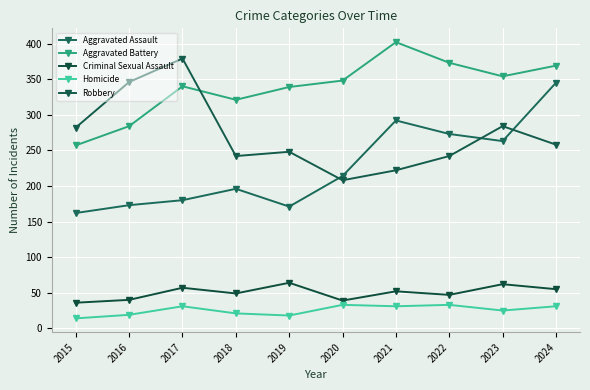

How many lines are shown in the chart?

5